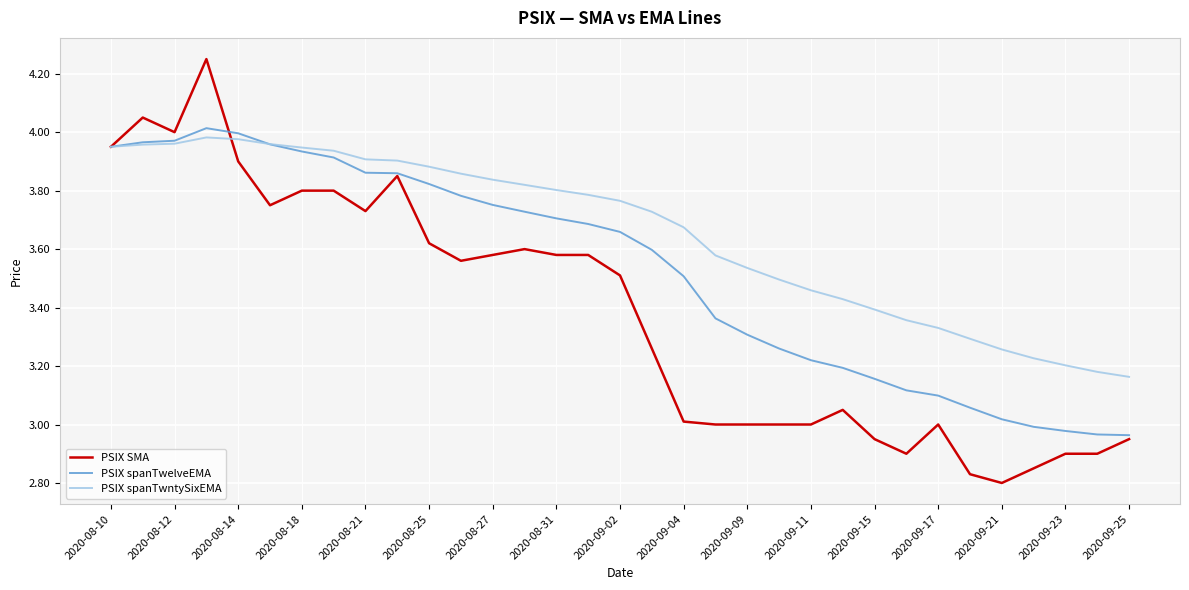

Which series has the largest range (max minus min)?

PSIX SMA